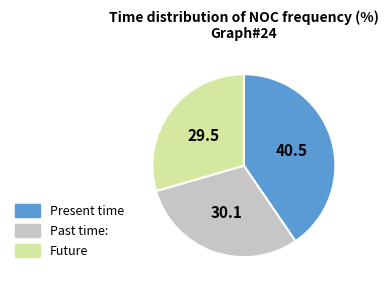

How many slices are in this pie chart?

3